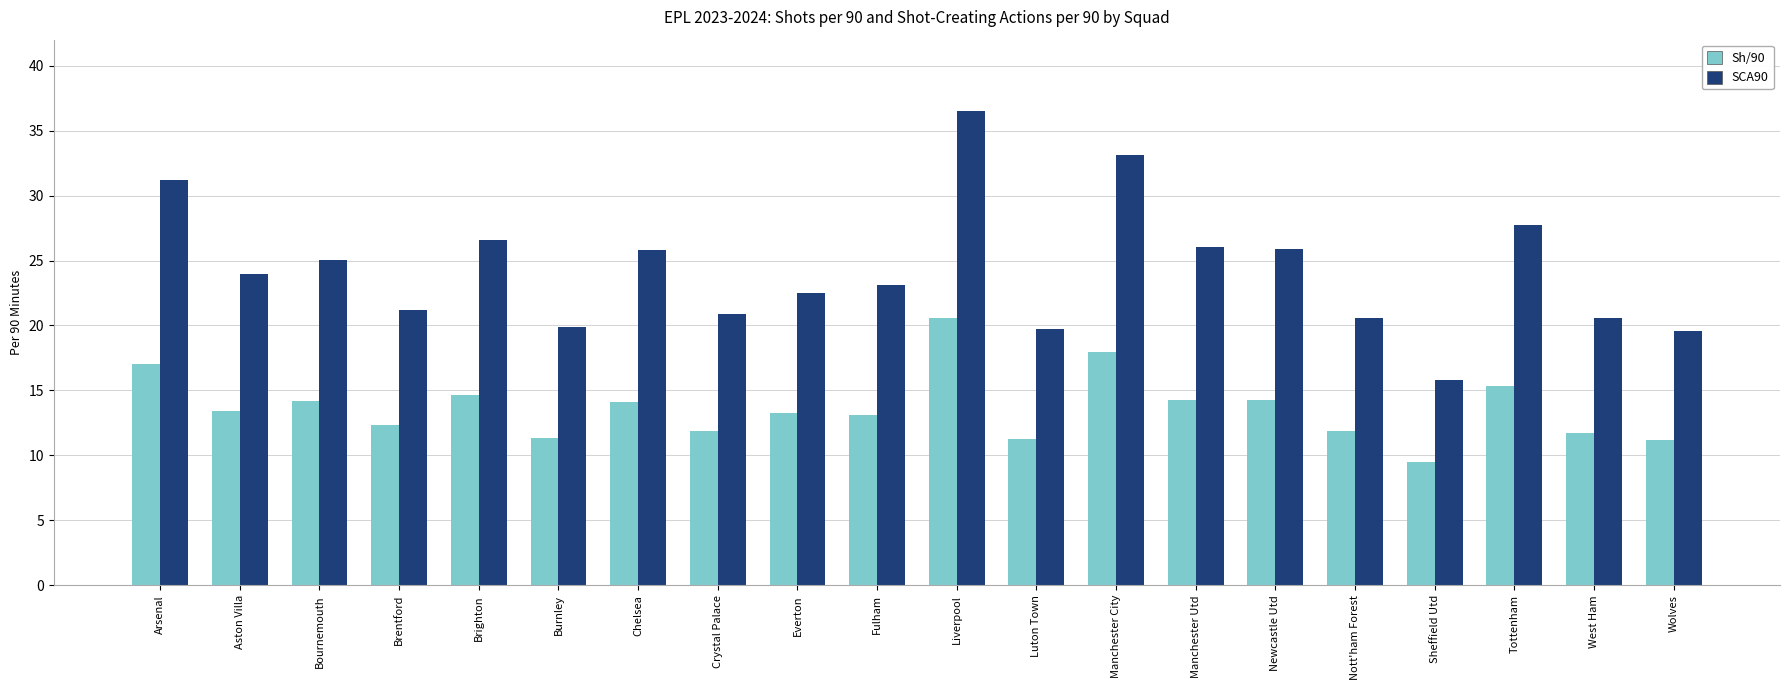

List the series in order of their overall mean, lowest first.

Sh/90, SCA90